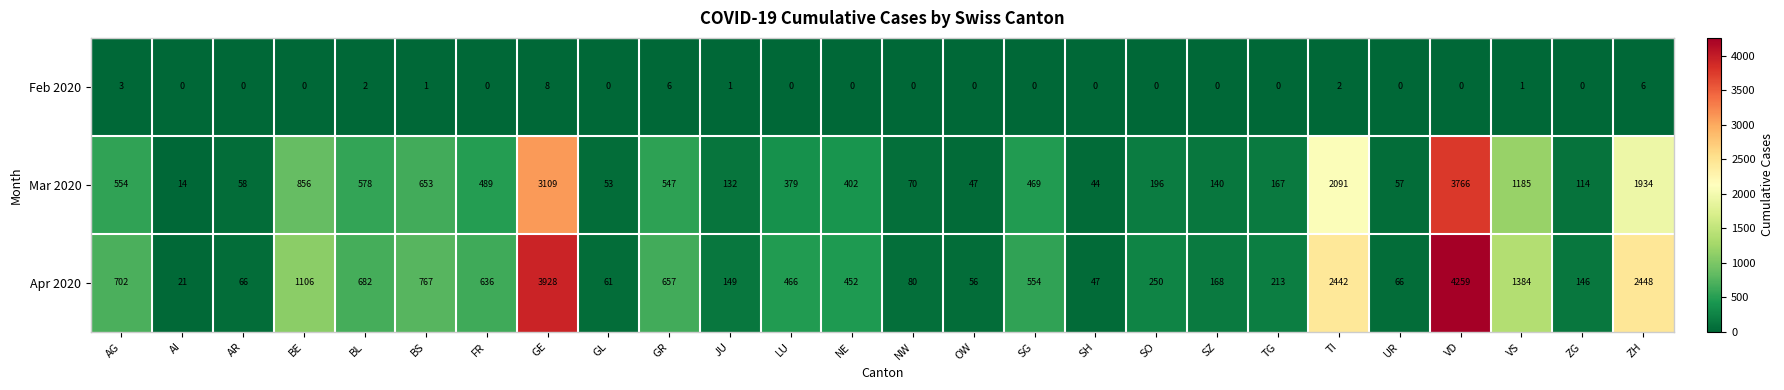

How many distinct data groups are displayed?

3